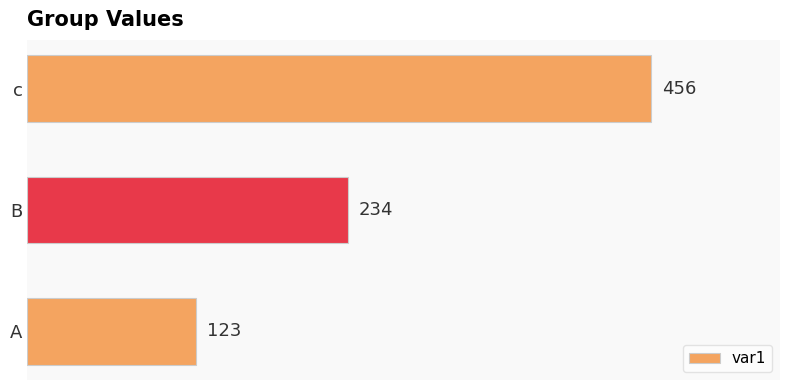

Count the number of data series in this chart.

1